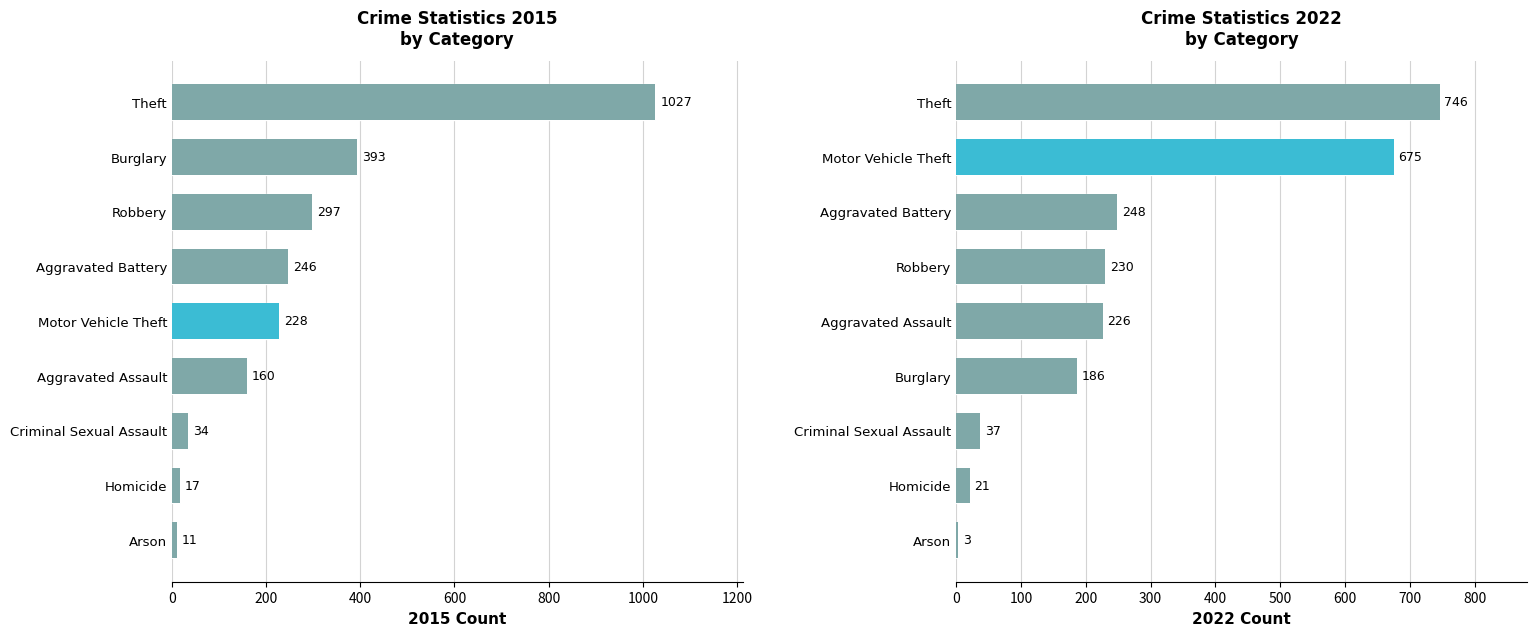

At which label is 2022 closest to 374?

Aggravated Battery